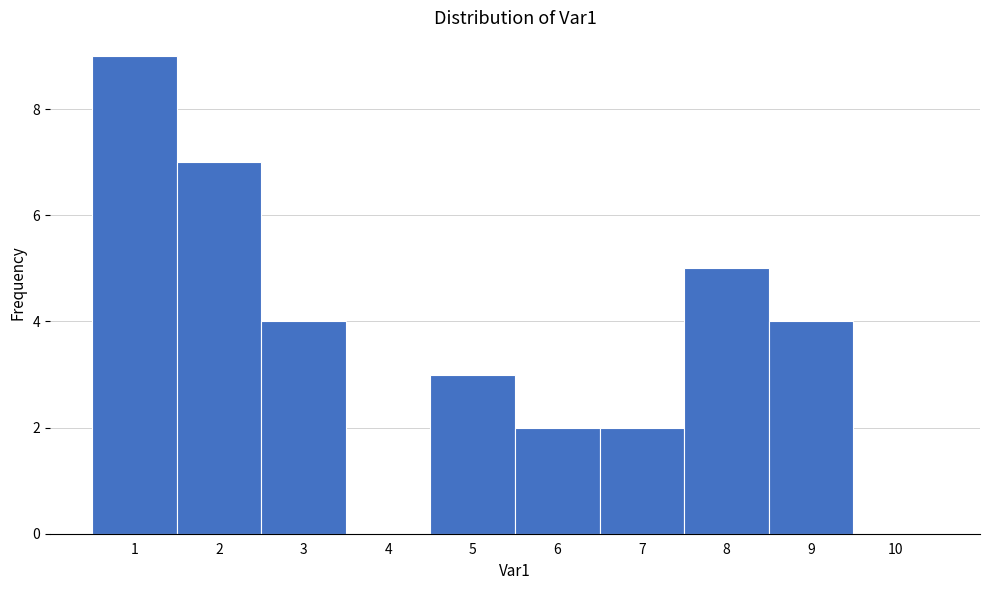

Reading left to right, list every bar in this chart as the range it spans on the x-axis followed by its height. The values are not printed on the chart, so give them approximately, as read against the axis.

0.5 to 1.5: 9
1.5 to 2.5: 7
2.5 to 3.5: 4
3.5 to 4.5: 0
4.5 to 5.5: 3
5.5 to 6.5: 2
6.5 to 7.5: 2
7.5 to 8.5: 5
8.5 to 9.5: 4
9.5 to 10.5: 0